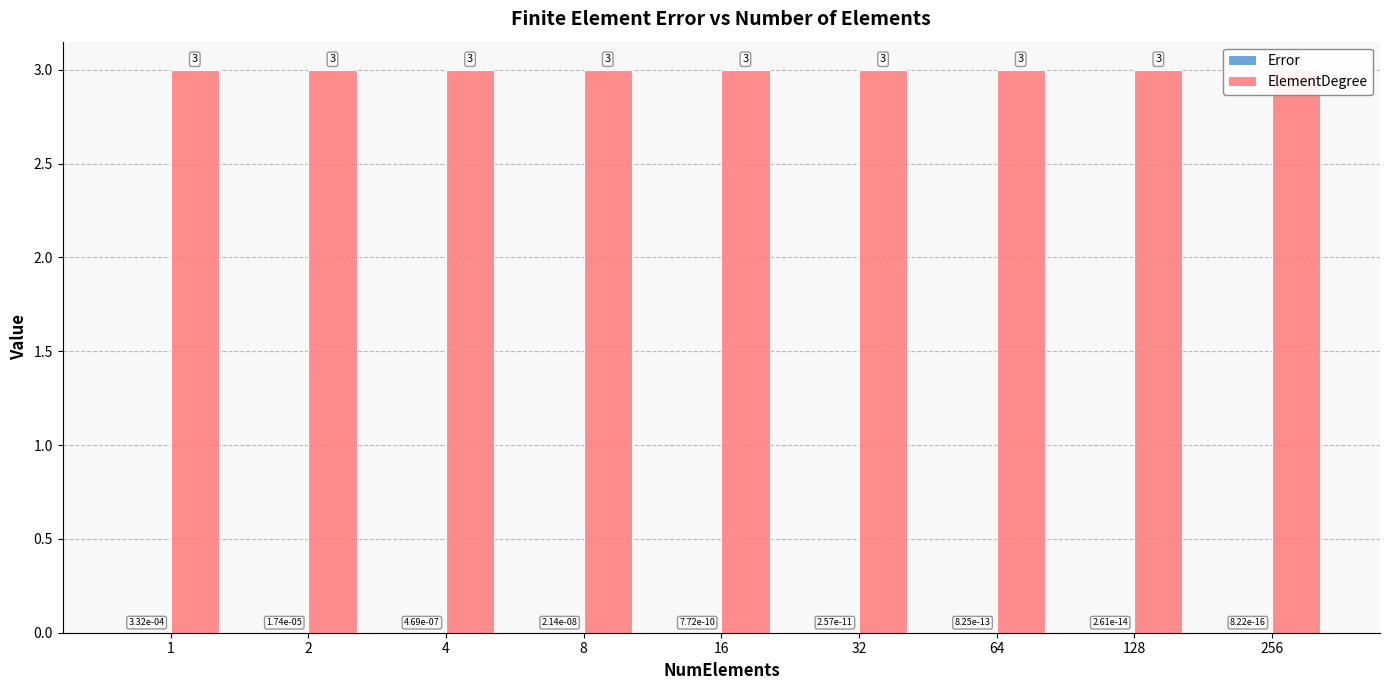

Rank the series at 2 from lowest to highest value.

Error, ElementDegree